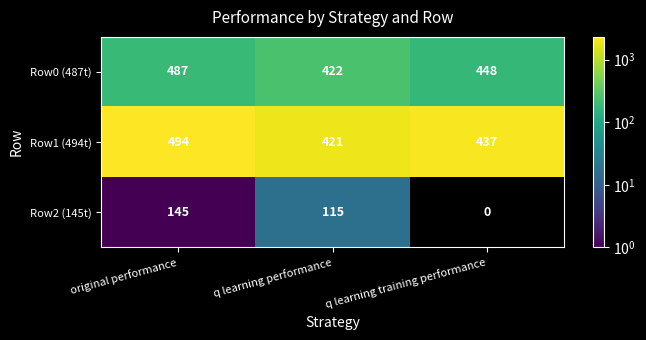

The Row1 (494t) series shows 494 at original performance. True or false?

True